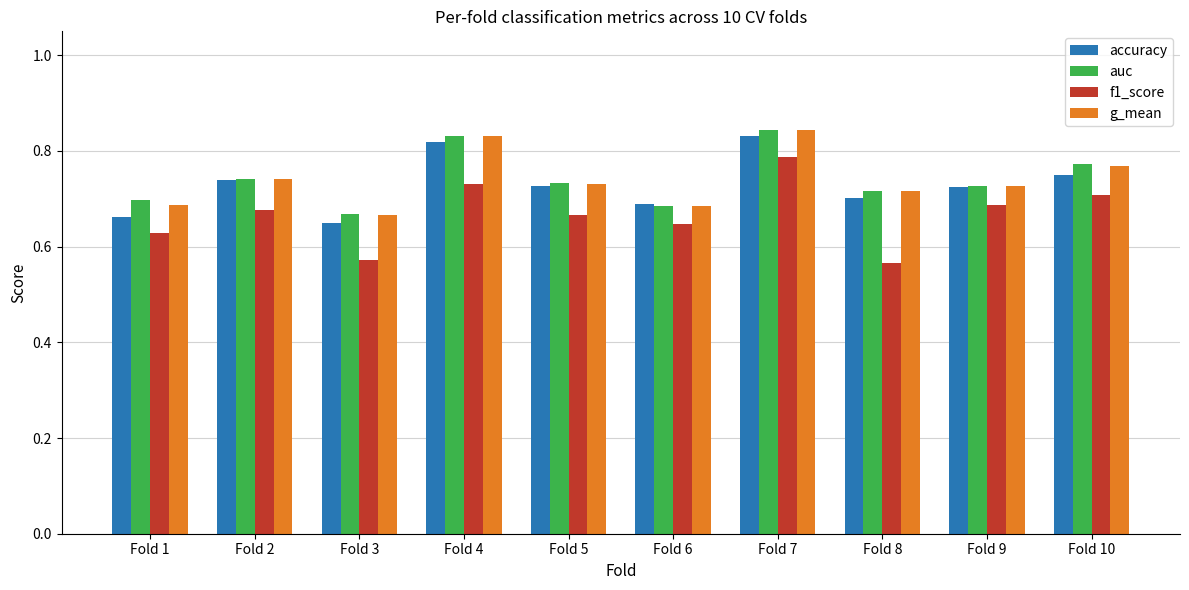

How many accuracy values are between 0 and 1?

10